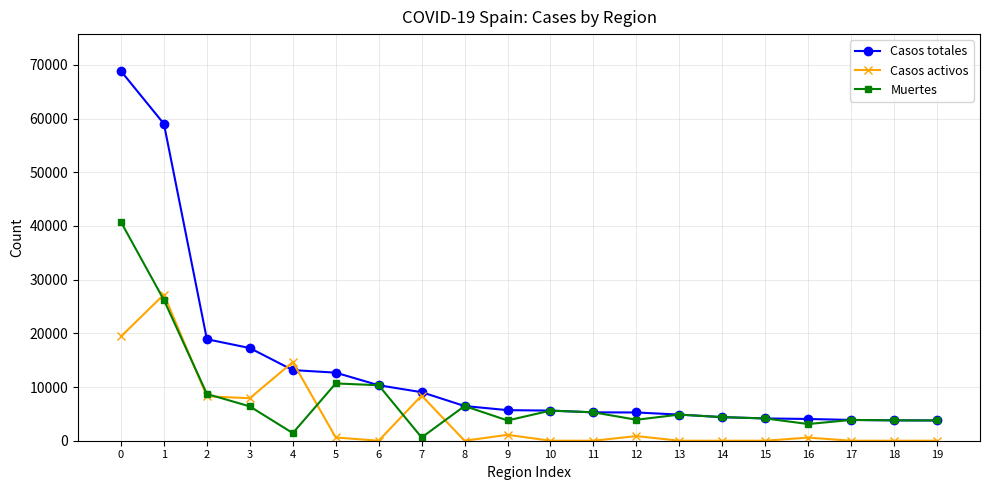

List the series in order of their overall mean, lowest first.

Casos activos, Muertes, Casos totales